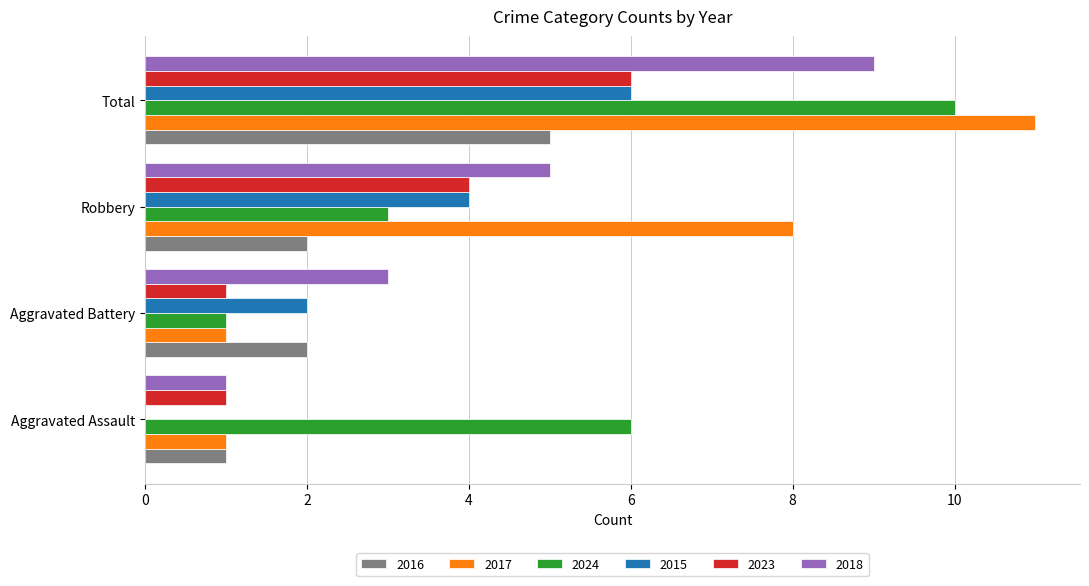

What is the approximate value of 2015 at Robbery?

4